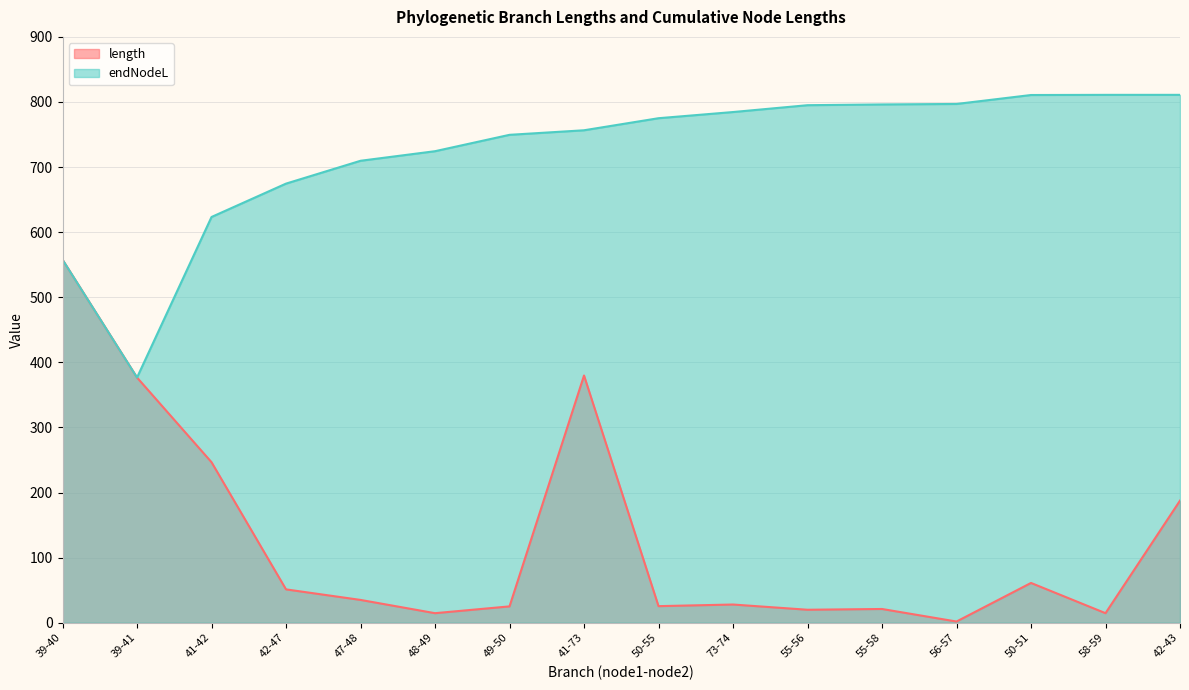

Reading left to right, what are all the values shown in this chart?

length: 557.7	376.7	246.6	51.3	35.1	14.7	25.2	379.8	25.5	28.0	20.0	21.2	1.9	61.2	14.7	187.6
endNodeL: 557.7	376.7	623.3	674.6	709.7	724.4	749.6	756.5	775.1	784.6	795.1	796.2	797.0	810.7	810.9	811.0